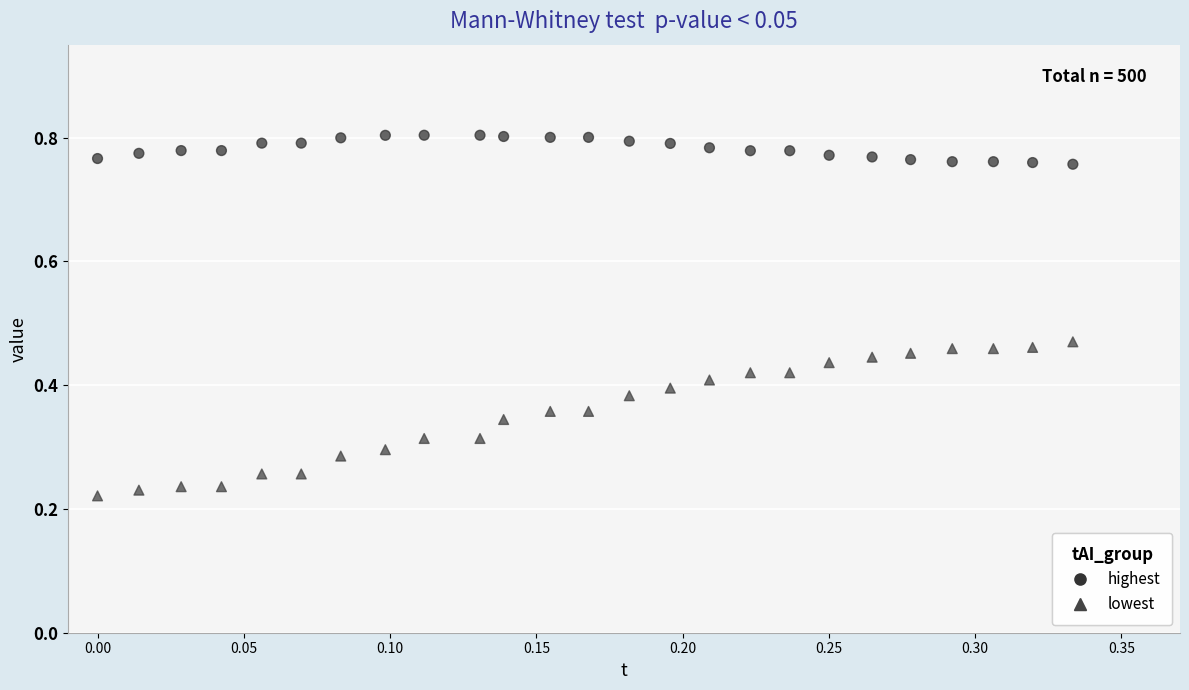

Which series contains the lowest Y value?

lowest